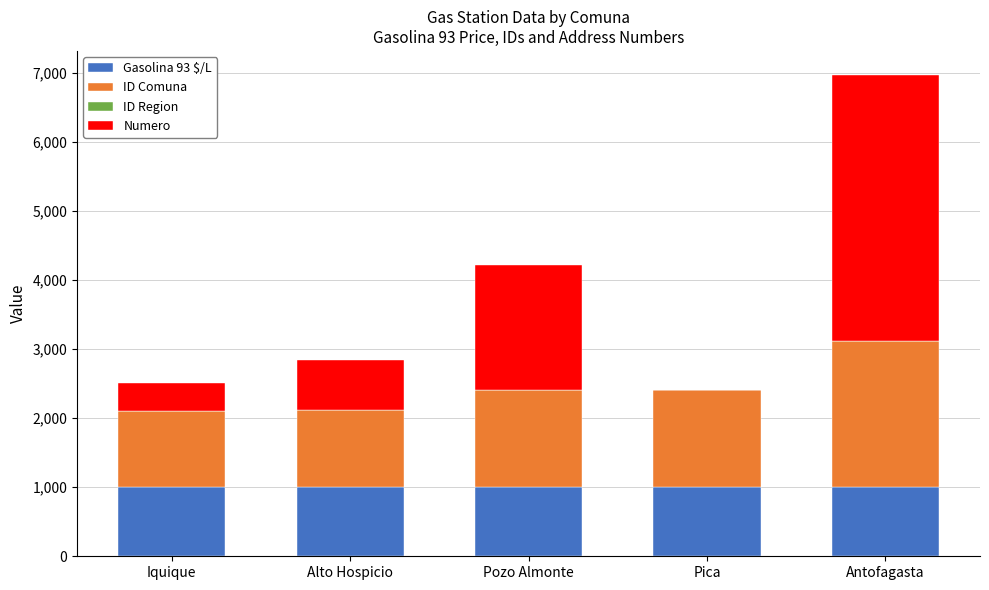

At which category is the sum across all series the highest?

Antofagasta